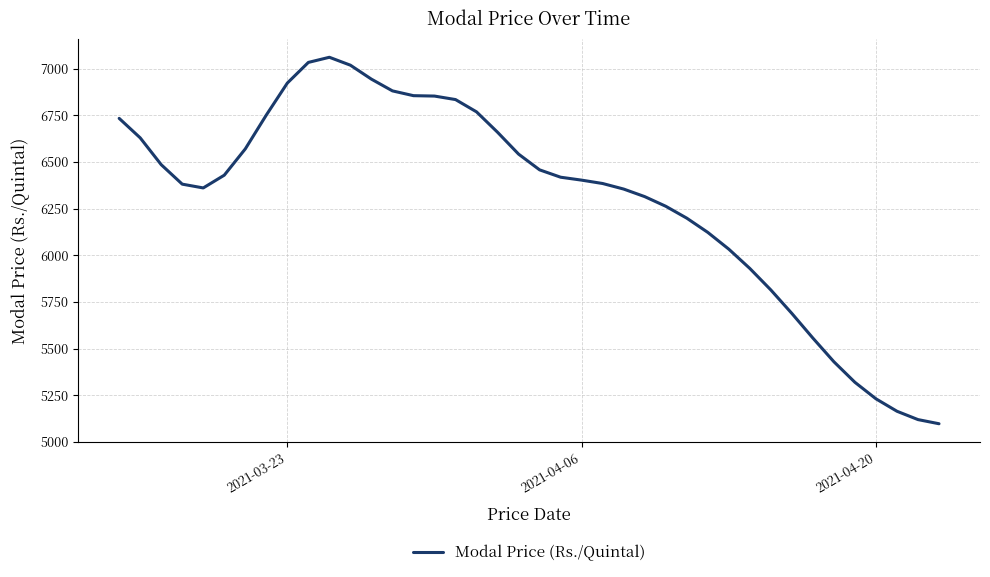

What is the smallest value displayed?

5097.7